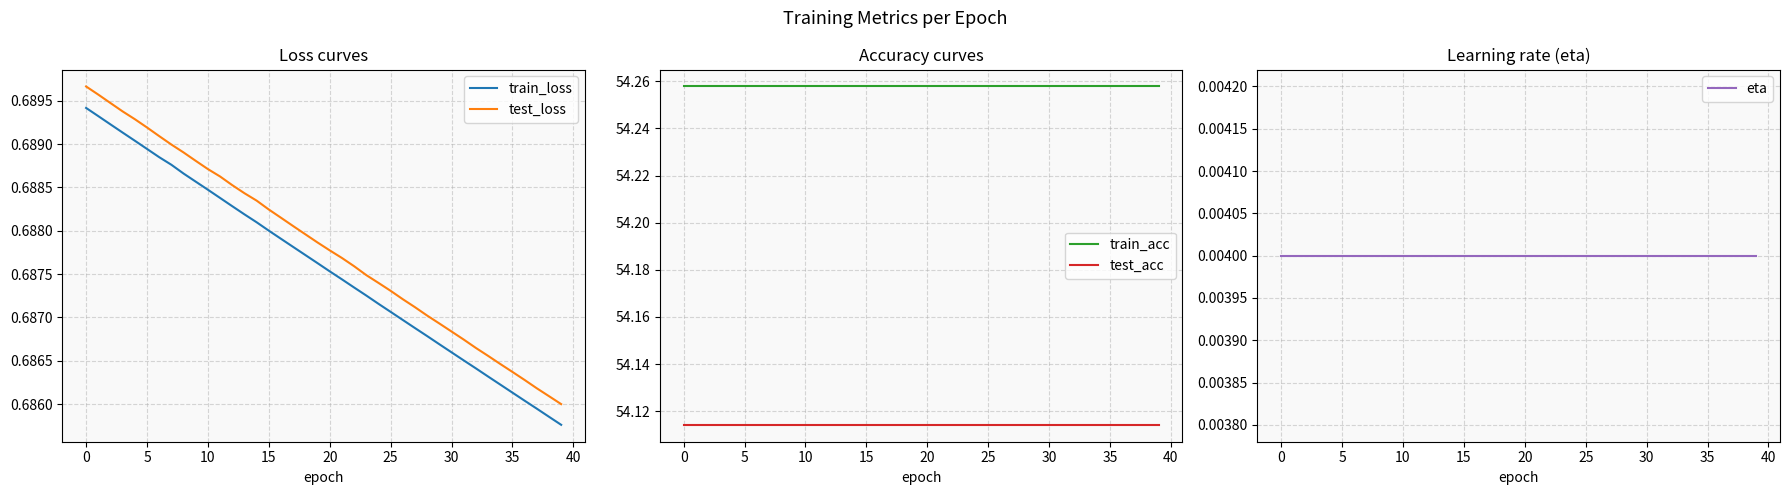

Between 39 and 24, which is larger?

24